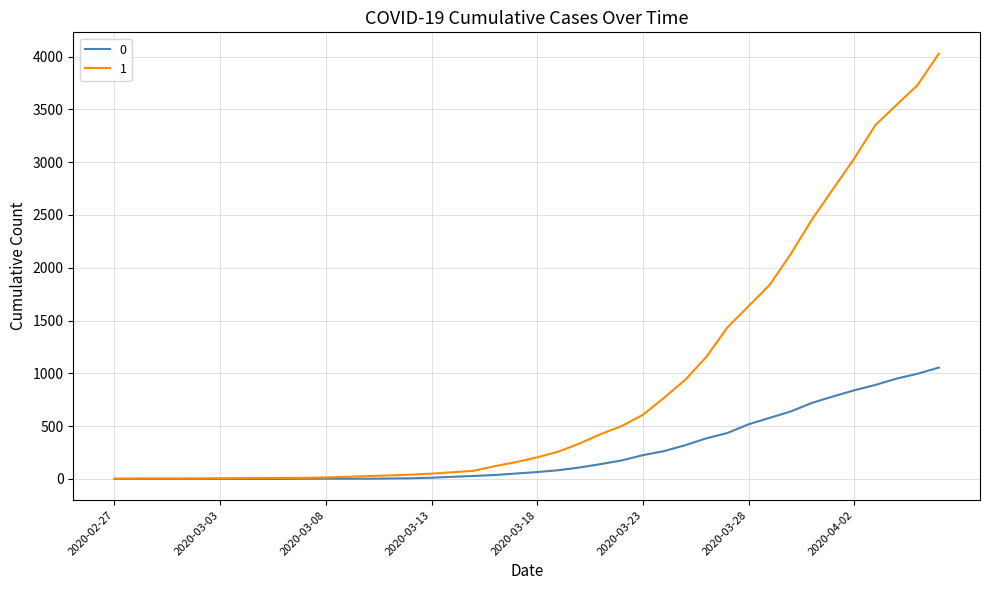

Rank the series by their average value, from highest to lowest.

1, 0